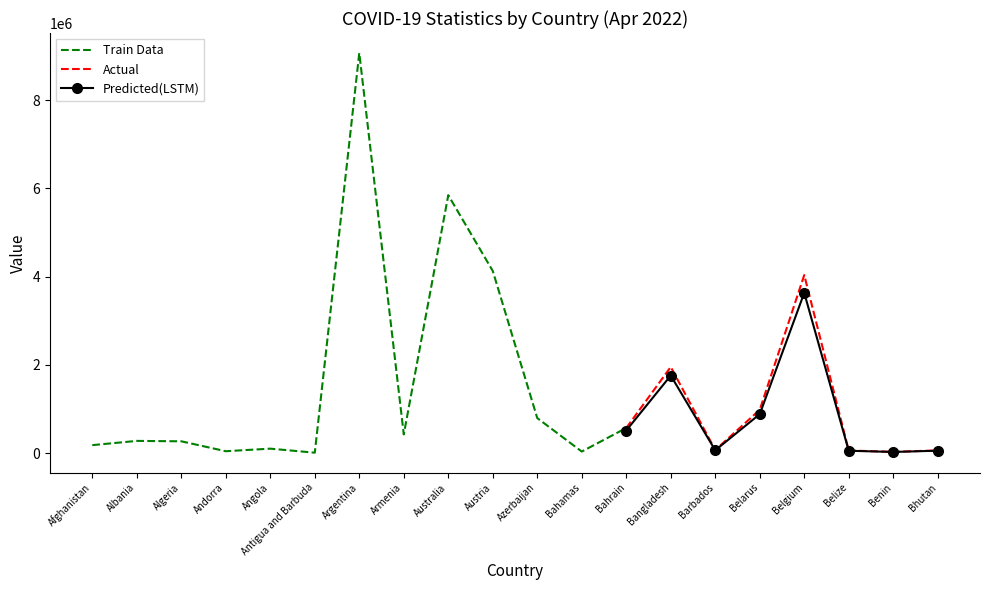

Is the value of Predicted(LSTM) at Belarus greater than the value of Actual at Belgium?

No